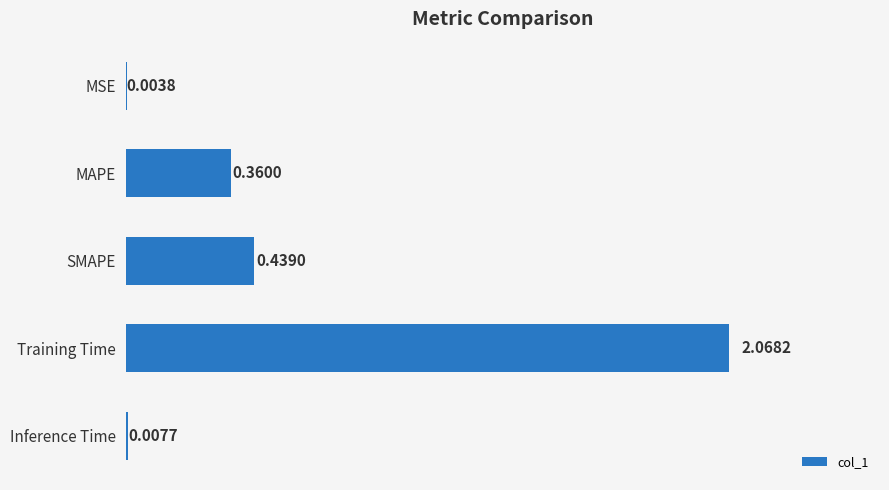

What is the sum of all values?

2.9